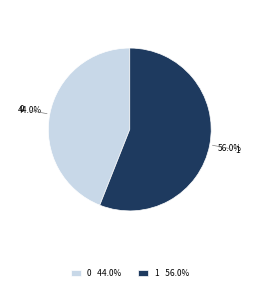

Is there any slice that represents more than half of the pie?

Yes